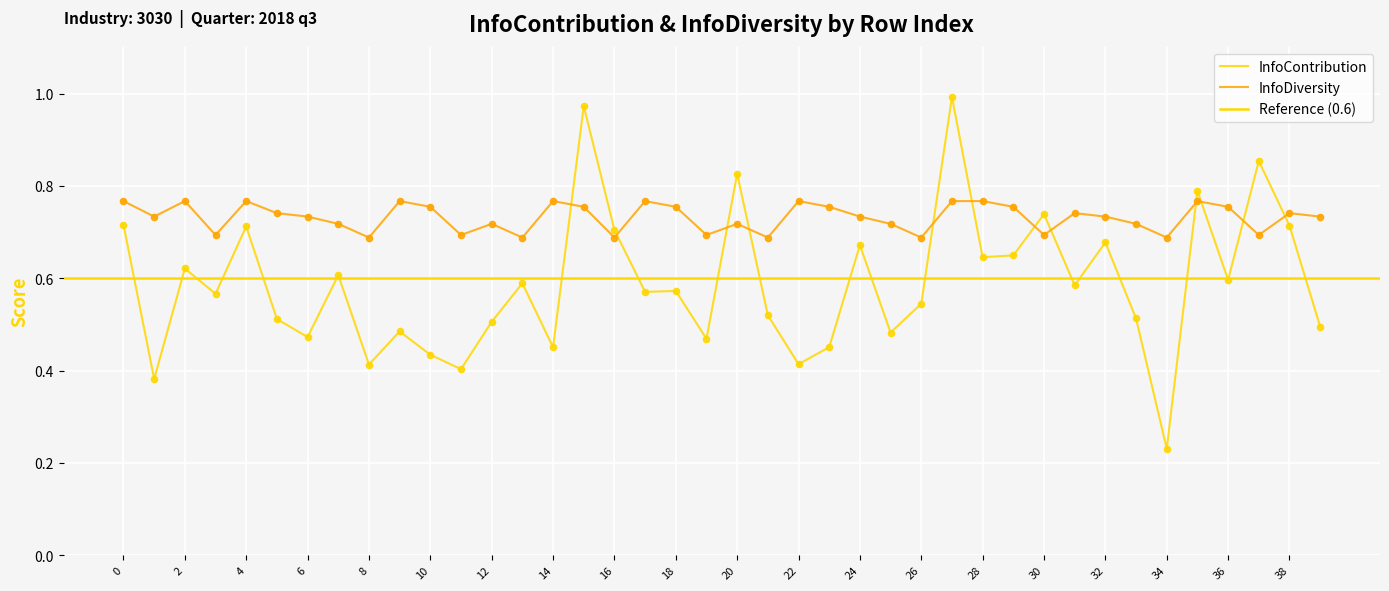

At which category is the sum across all series the highest?

27